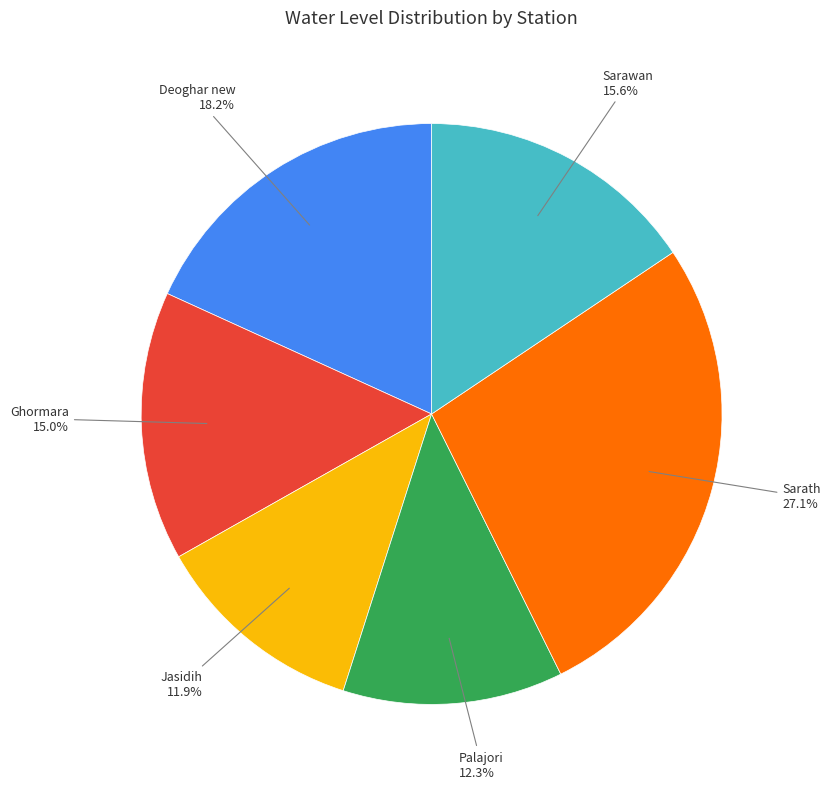

Is there any slice that represents more than half of the pie?

No